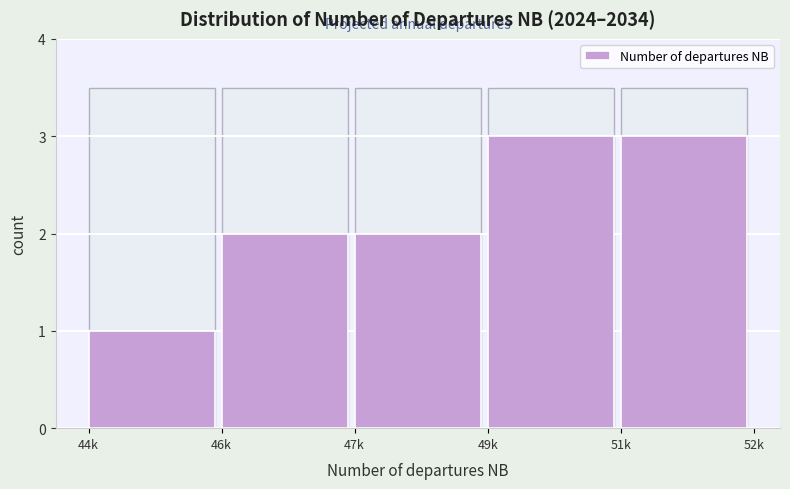

Reading right to left, what are all the values shown in this chart?

51k=3	49k=3	47k=2	46k=2	44k=1